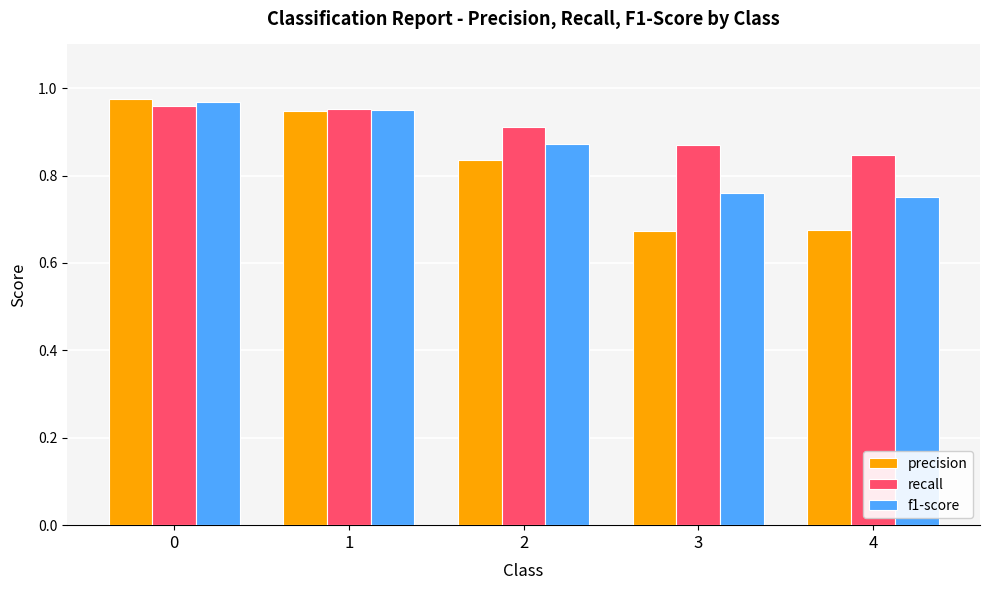

How many categories are shown in the chart?

5